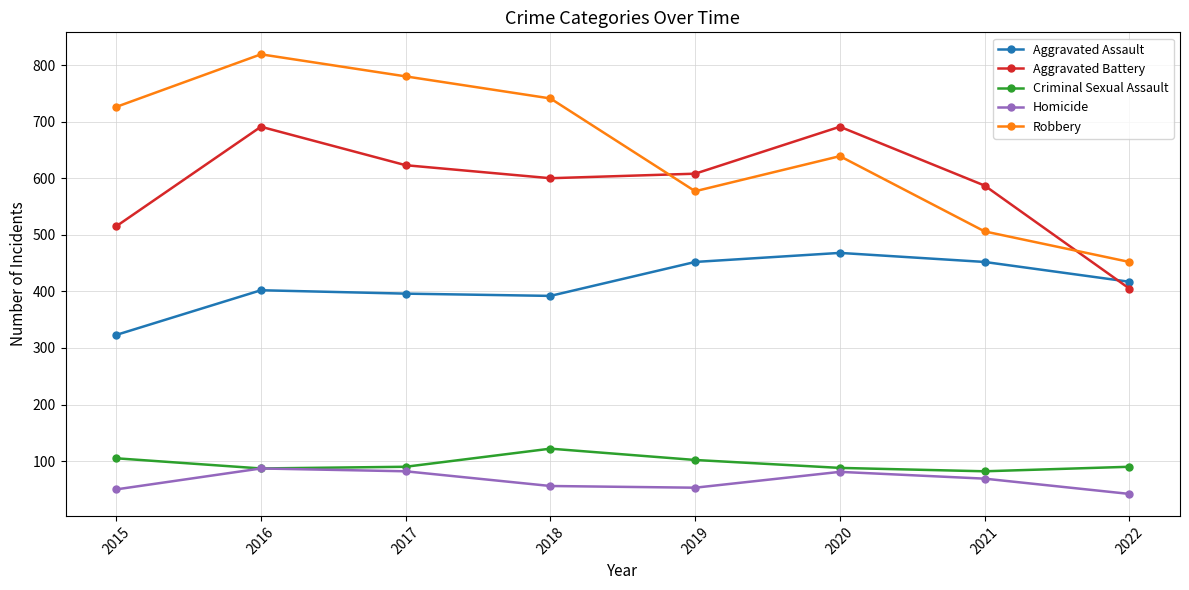

What is the lowest value of the Aggravated Assault series?

323